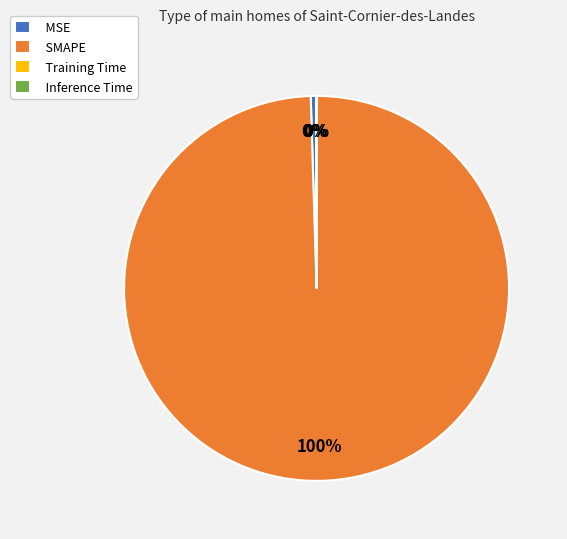

To the nearest percent, what is the average slice percentage?

25%